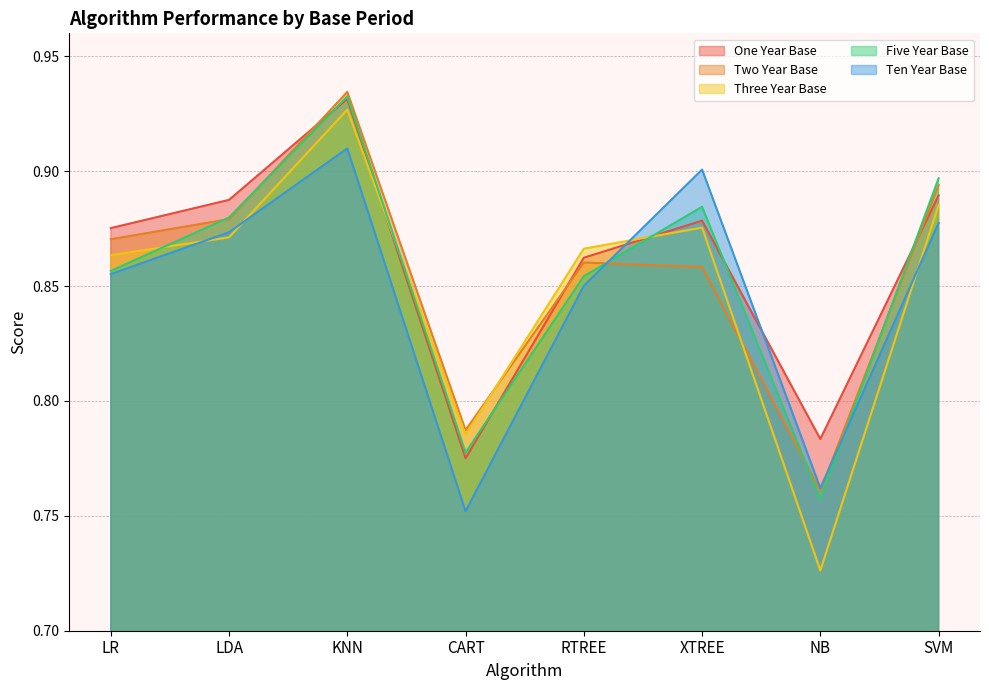

What is the difference between the highest and lowest values at NB?

0.1